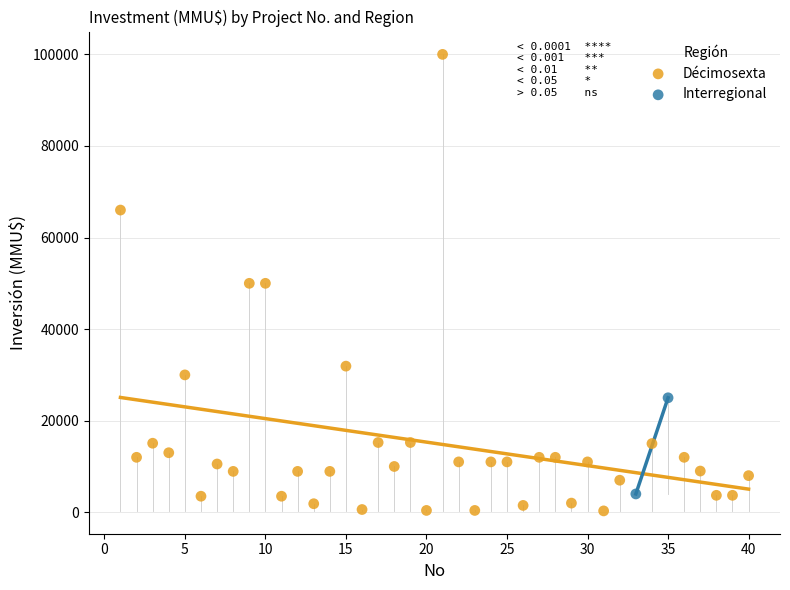

What are all the series names shown in the legend?

Décimosexta, Interregional